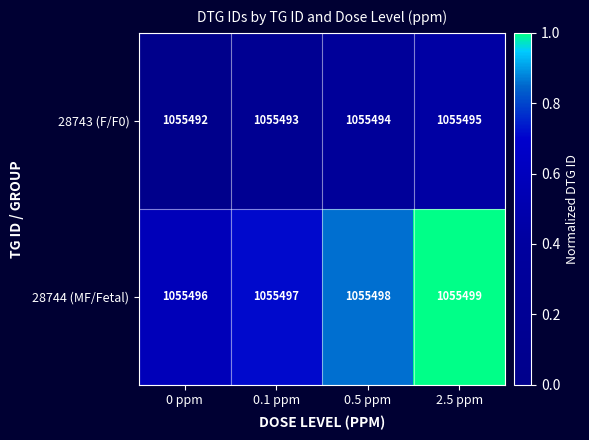

What is the average value of the 28743 (F/F0) series?

1055494